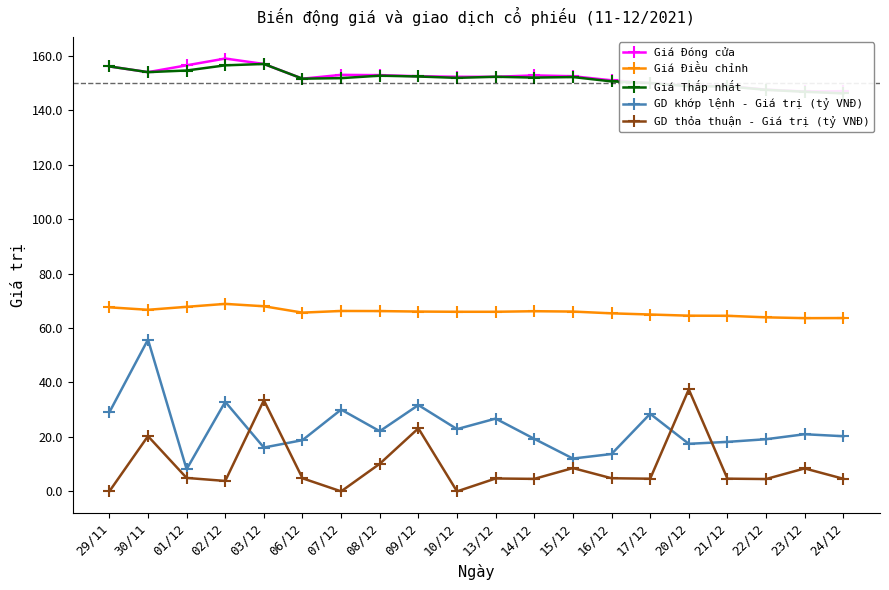

Read the Giá Đóng cửa value at 14/12.

152.8